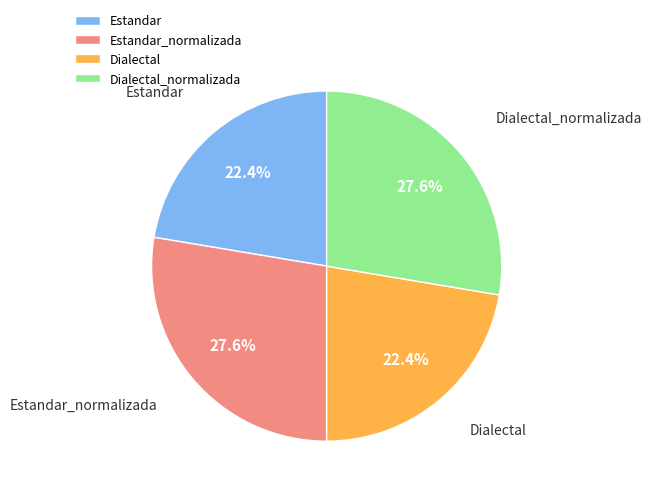

What is the total percentage of Dialectal_normalizada and Estandar?

50.0%